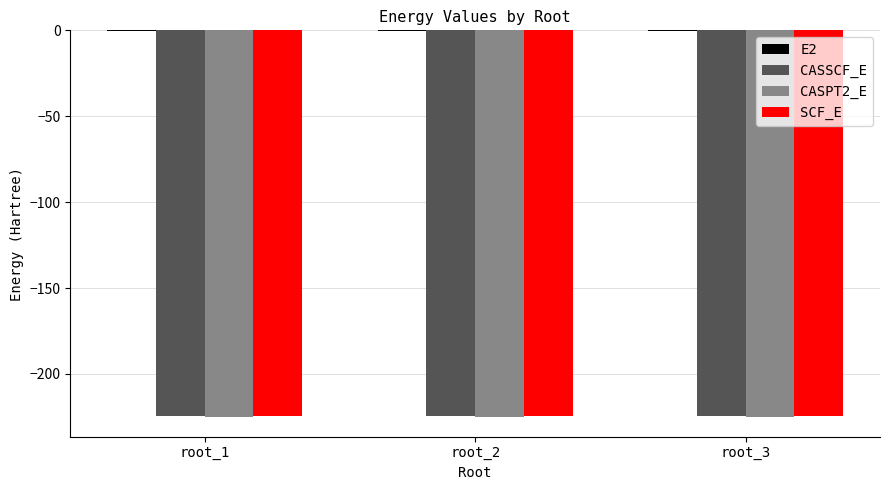

The value of CASSCF_E at root_1 is -224.7. True or false?

True